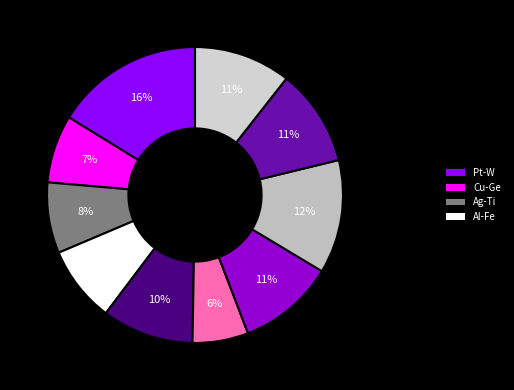

Which slice is the largest?

Pt-W